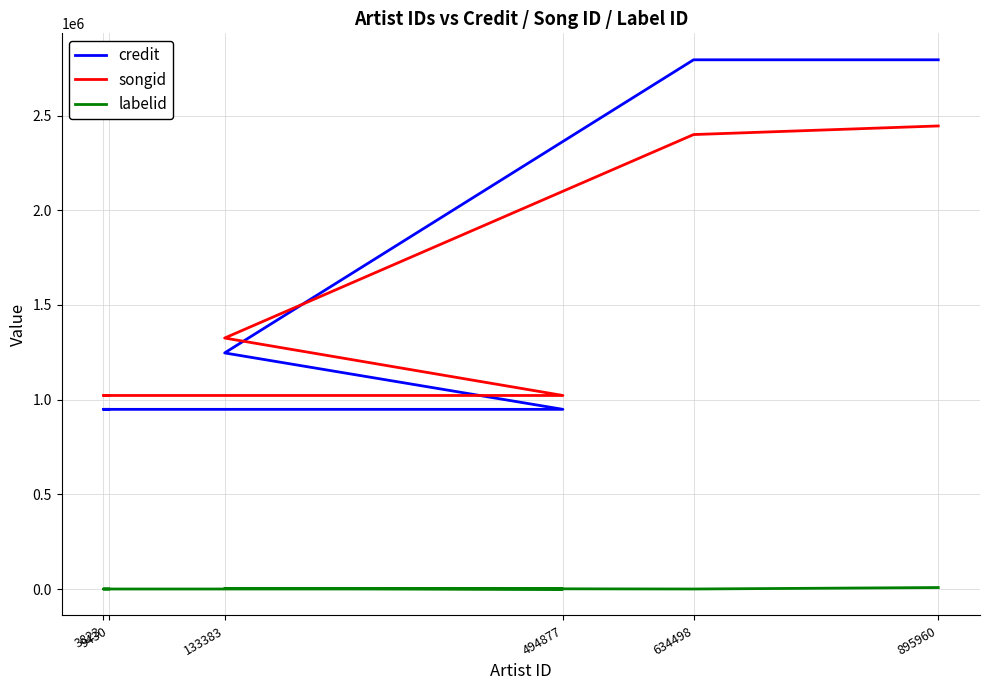

What is the label of the 3rd point from the right?

133383